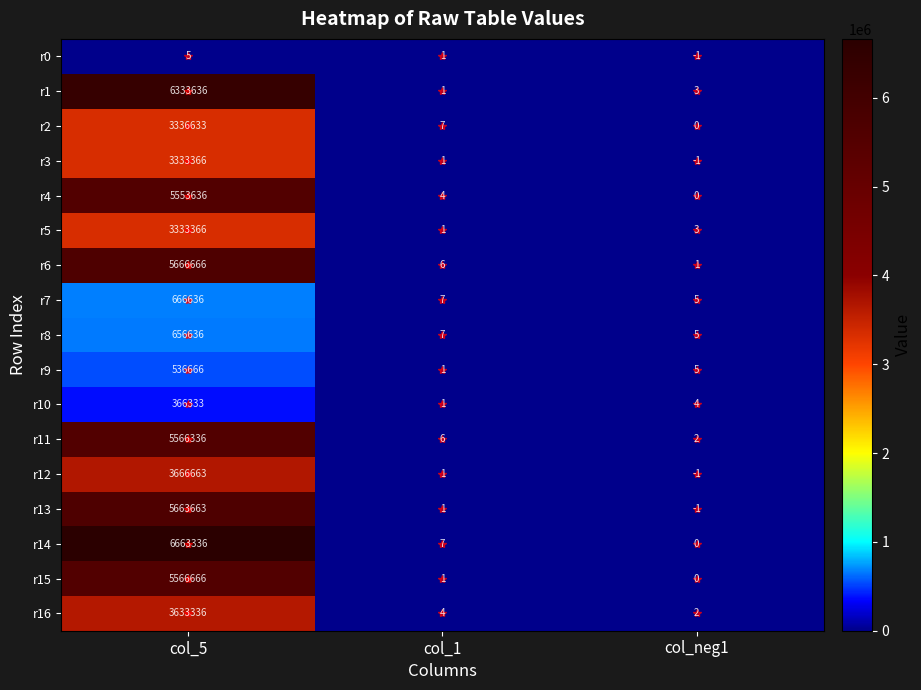

At which category does the chart reach its minimum across all series?

col_neg1